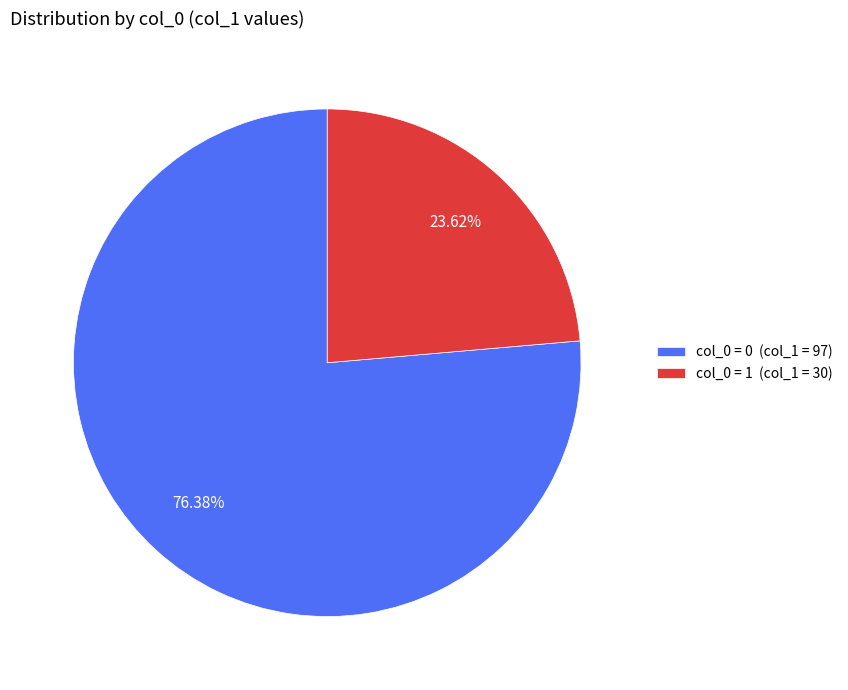

Rank the categories by value from lowest to highest.

col_0 = 1 (col_1 = 30), col_0 = 0 (col_1 = 97)